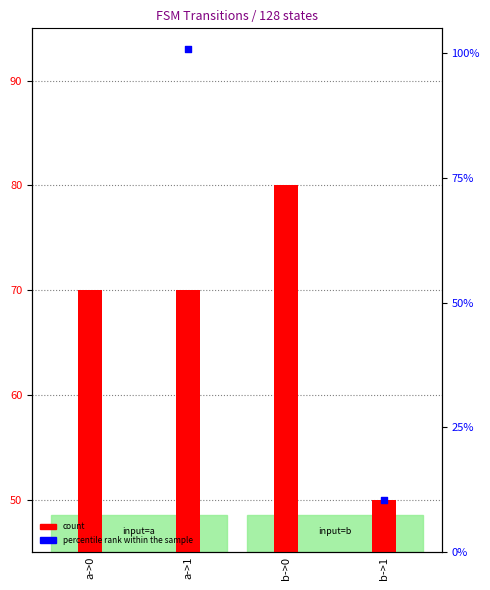

Between b->1 and a->1, which is larger?

a->1